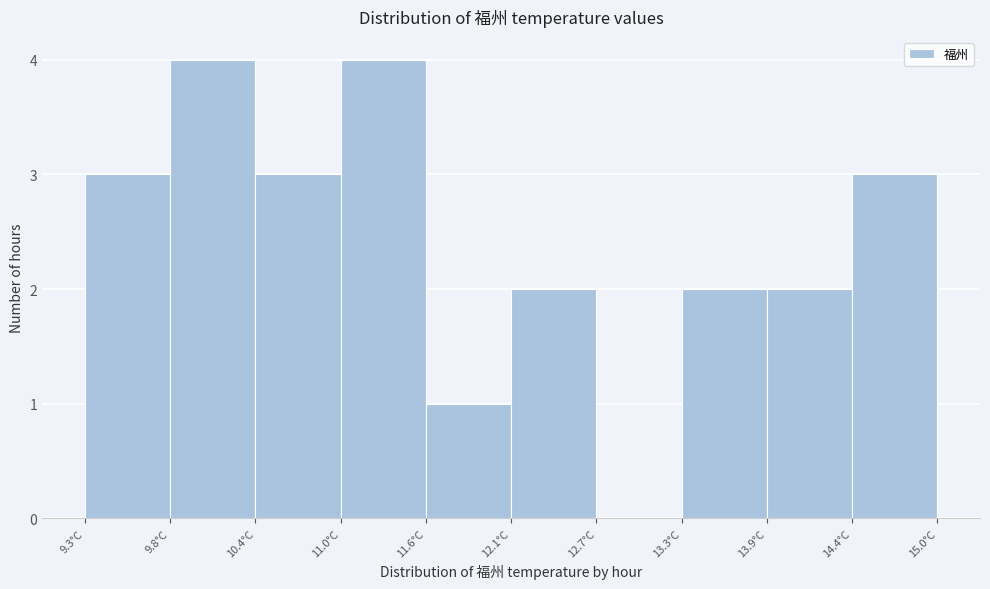

Reading left to right, list every bar in this chart as the range it spans on the x-axis followed by its height. Neither the bar edges nor the heights are printed on the chart, so give them approximately, as read against the axes.

9.3 to 9.8: 3
9.8 to 10.4: 4
10.4 to 11.0: 3
11.0 to 11.6: 4
11.6 to 12.1: 1
12.1 to 12.7: 2
12.7 to 13.3: 0
13.3 to 13.9: 2
13.9 to 14.4: 2
14.4 to 15.0: 3